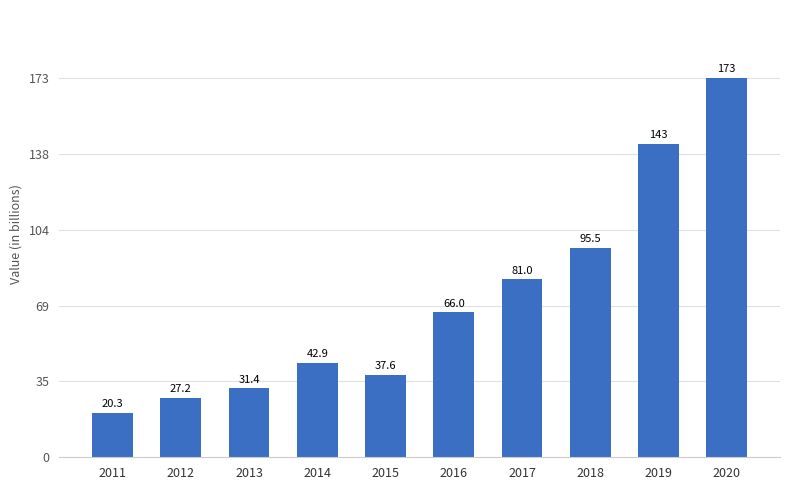

What is the maximum value shown in the chart?

172761300